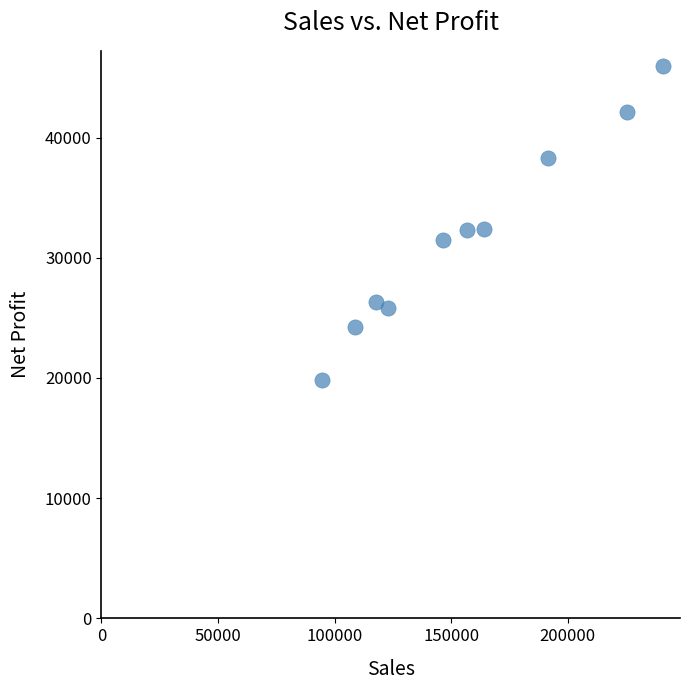

What is the range of Y values (max minus min)?

26055.8